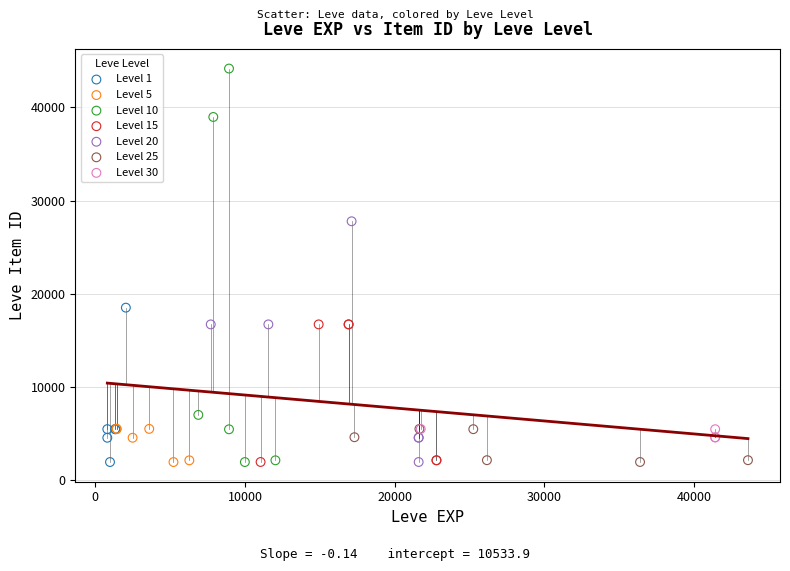

Which series reaches the maximum Y coordinate?

Level 10